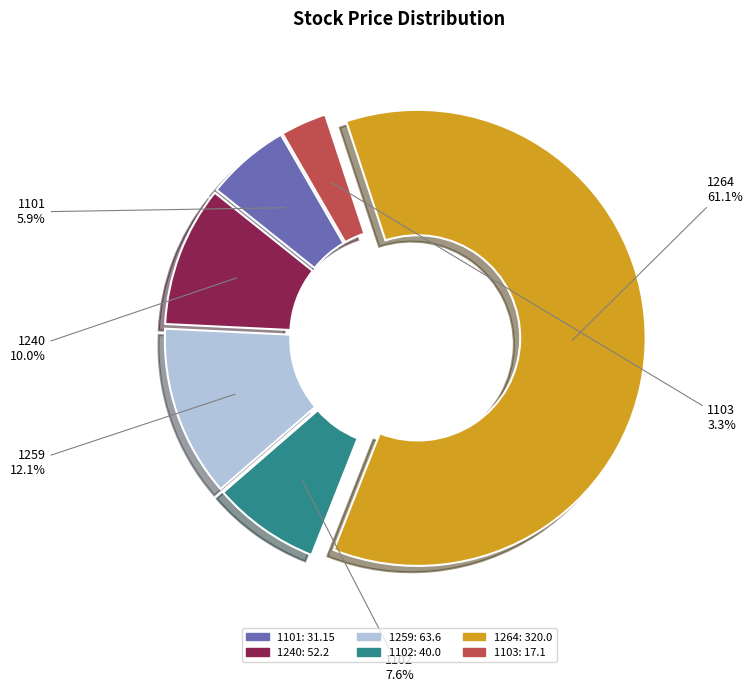

Which slice is the smallest?

1103